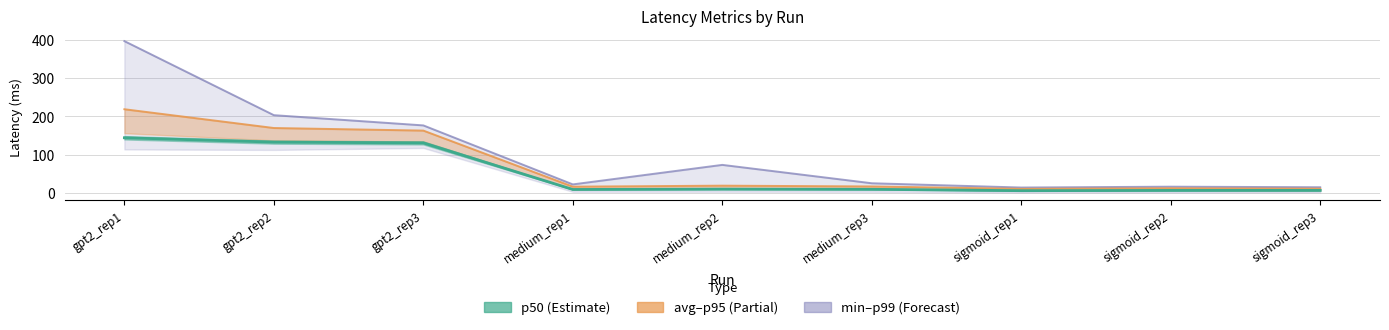

What is the label of the 9th point from the left?

sigmoid_rep3